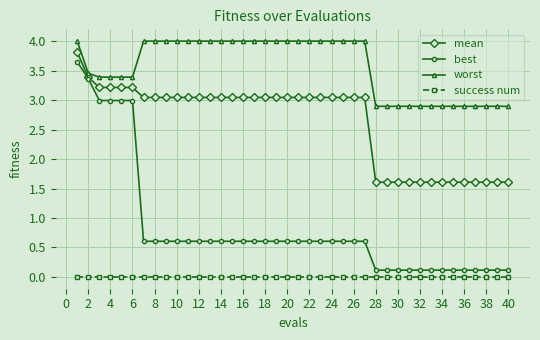

At how many categories does at least one series exceed 1?

40